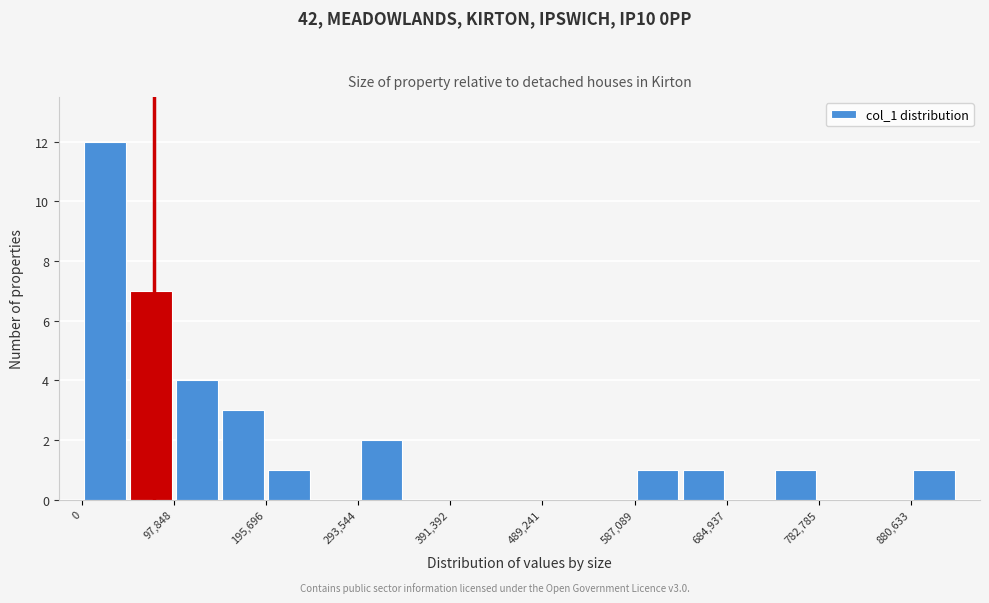

What is the height of the bar covering 50000 to 100000 on the x-axis? Neither the bar edges nor the heights are printed on the chart, so give them approximately, as read against the axes.

7